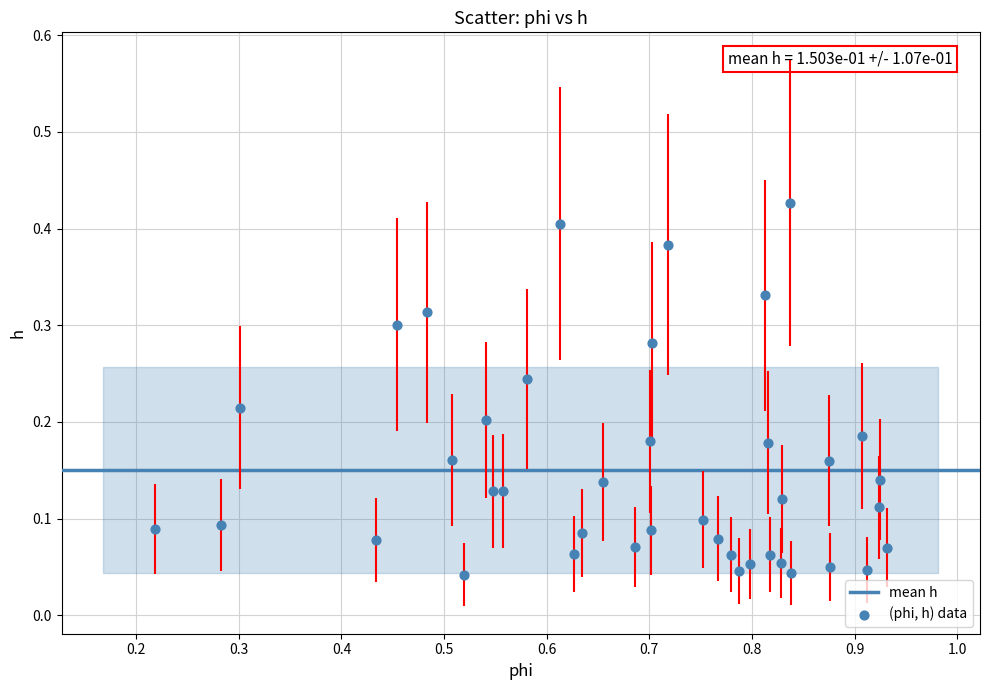

What is the range of X values (max minus min)?

0.7